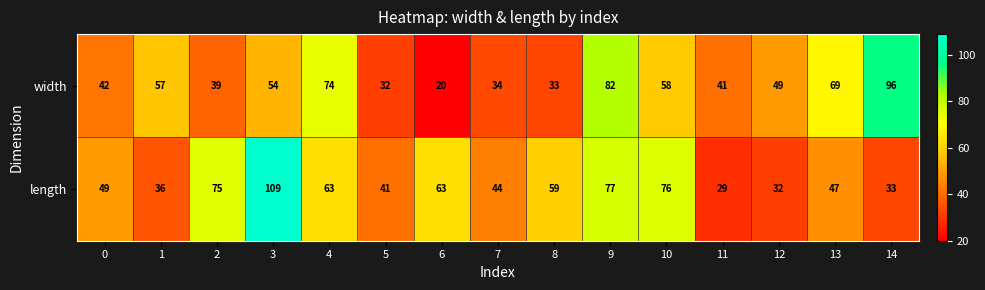

What is the approximate value of length at 2, to the nearest 5?

75